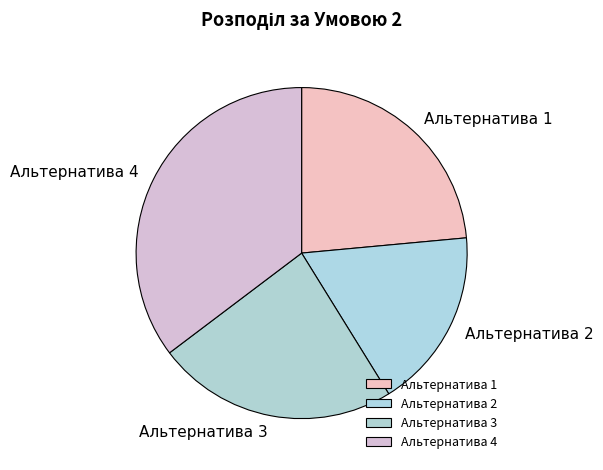

Is there a majority slice in this chart?

No